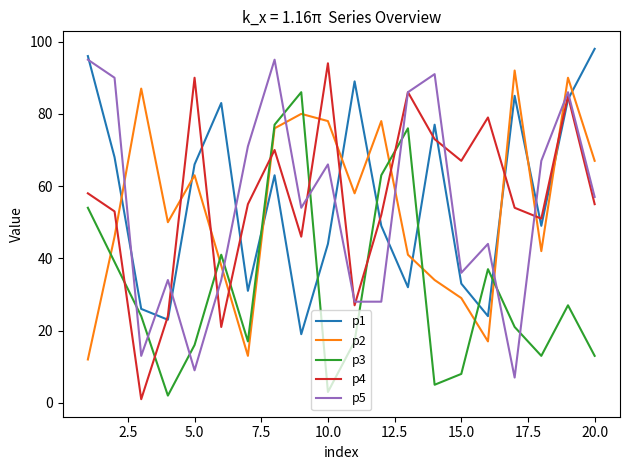

What is the difference between the second highest and minimum values in the p3 series?

75